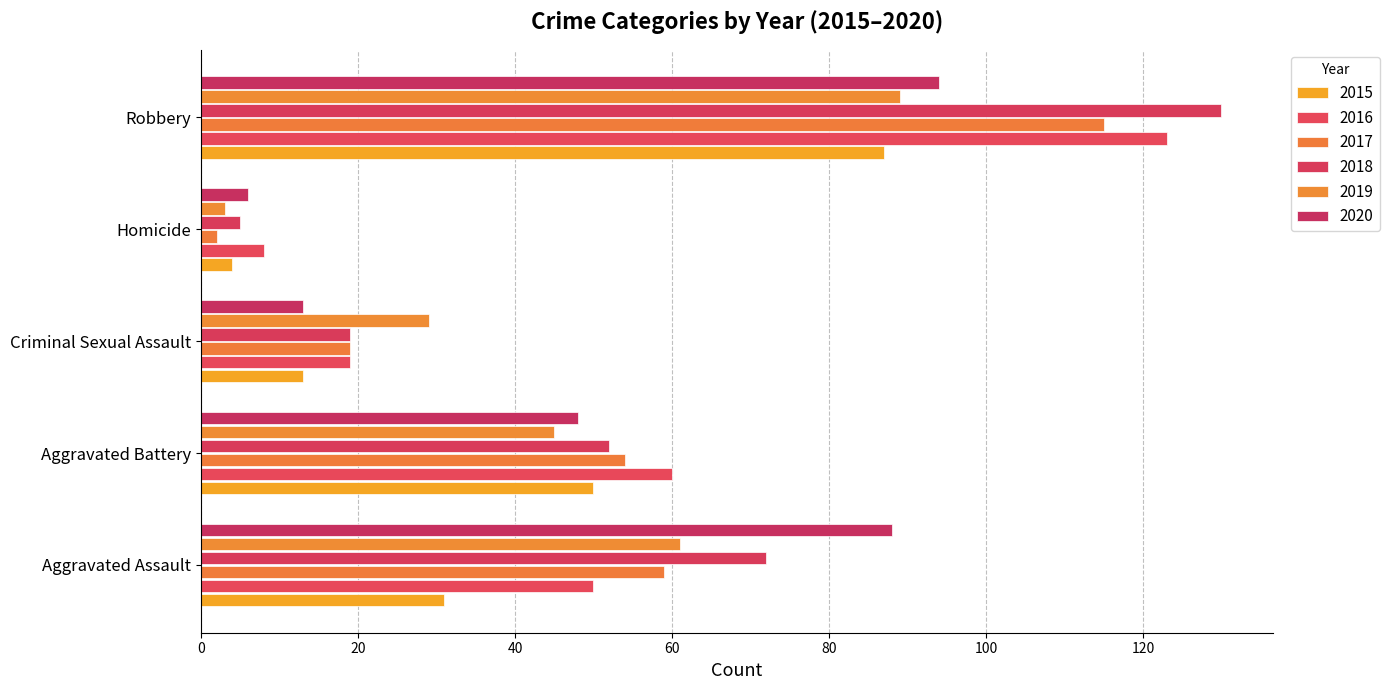

How many values in the 2015 series are below 31?

2